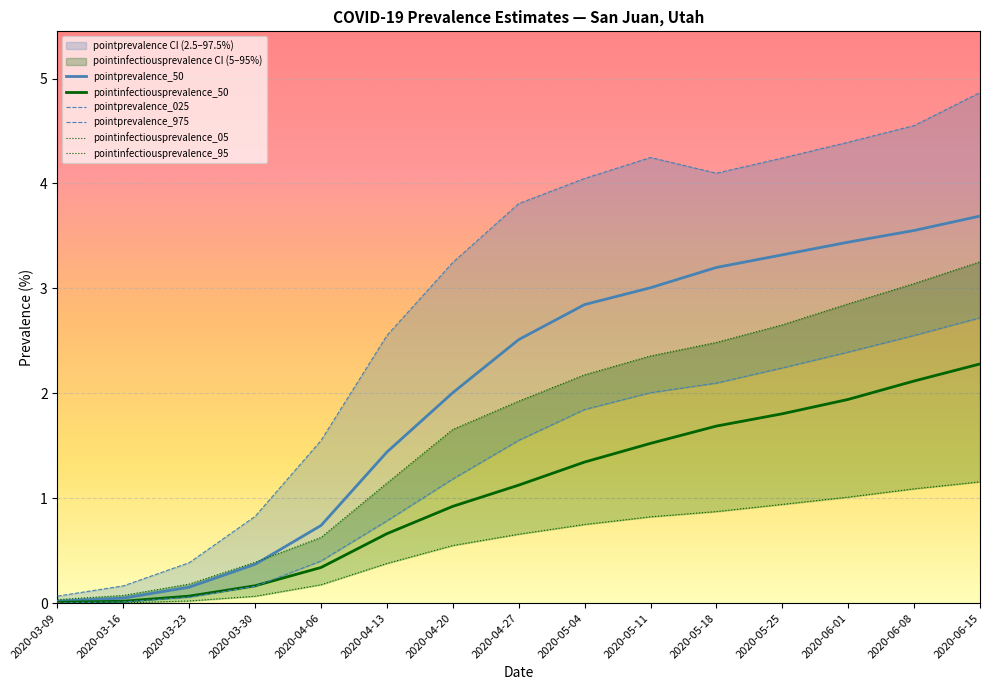

Reading left to right, what are all the values shown in this chart?

pointprevalence_50: 2020-03-09=0.0	2020-03-16=0.0	2020-03-23=0.2	2020-03-30=0.4	2020-04-06=0.7	2020-04-13=1.4	2020-04-20=2.0	2020-04-27=2.5	2020-05-04=2.8	2020-05-11=3.0	2020-05-18=3.2	2020-05-25=3.3	2020-06-01=3.4	2020-06-08=3.6	2020-06-15=3.7
pointinfectiousprevalence_50: 2020-03-09=0.0	2020-03-16=0.0	2020-03-23=0.1	2020-03-30=0.2	2020-04-06=0.3	2020-04-13=0.7	2020-04-20=0.9	2020-04-27=1.1	2020-05-04=1.3	2020-05-11=1.5	2020-05-18=1.7	2020-05-25=1.8	2020-06-01=1.9	2020-06-08=2.1	2020-06-15=2.3
pointprevalence_025: 2020-03-09=0.0	2020-03-16=0.0	2020-03-23=0.1	2020-03-30=0.2	2020-04-06=0.4	2020-04-13=0.8	2020-04-20=1.2	2020-04-27=1.6	2020-05-04=1.8	2020-05-11=2.0	2020-05-18=2.1	2020-05-25=2.2	2020-06-01=2.4	2020-06-08=2.6	2020-06-15=2.7
pointprevalence_975: 2020-03-09=0.1	2020-03-16=0.2	2020-03-23=0.4	2020-03-30=0.8	2020-04-06=1.6	2020-04-13=2.6	2020-04-20=3.2	2020-04-27=3.8	2020-05-04=4.0	2020-05-11=4.2	2020-05-18=4.1	2020-05-25=4.2	2020-06-01=4.4	2020-06-08=4.6	2020-06-15=4.9
pointinfectiousprevalence_05: 2020-03-09=0.0	2020-03-16=0.0	2020-03-23=0.0	2020-03-30=0.1	2020-04-06=0.2	2020-04-13=0.4	2020-04-20=0.5	2020-04-27=0.7	2020-05-04=0.8	2020-05-11=0.8	2020-05-18=0.9	2020-05-25=0.9	2020-06-01=1.0	2020-06-08=1.1	2020-06-15=1.2
pointinfectiousprevalence_95: 2020-03-09=0.0	2020-03-16=0.1	2020-03-23=0.2	2020-03-30=0.4	2020-04-06=0.6	2020-04-13=1.1	2020-04-20=1.7	2020-04-27=1.9	2020-05-04=2.2	2020-05-11=2.4	2020-05-18=2.5	2020-05-25=2.7	2020-06-01=2.9	2020-06-08=3.0	2020-06-15=3.3